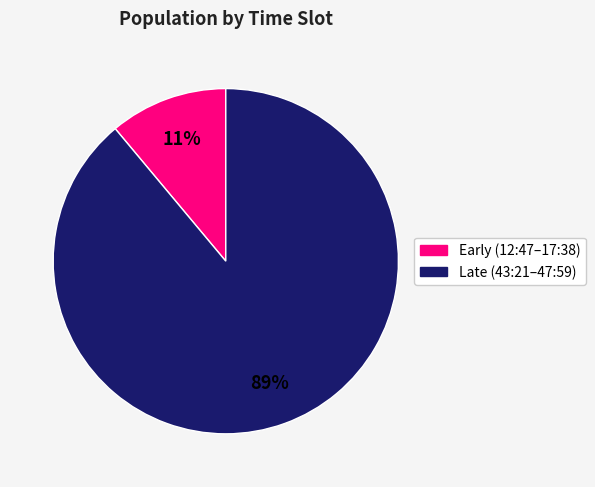

To the nearest percent, what is the difference between the largest and smallest slice percentages?

78%